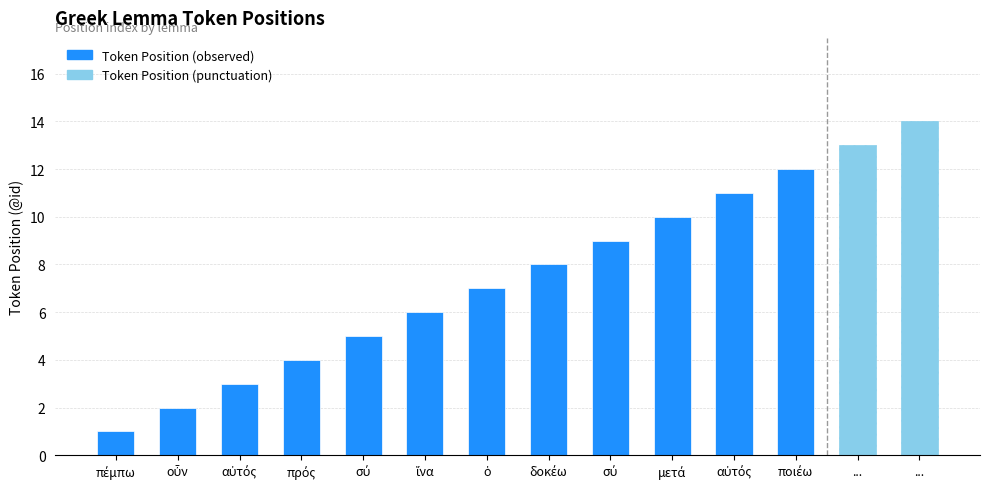

What is the sum of all values?

105